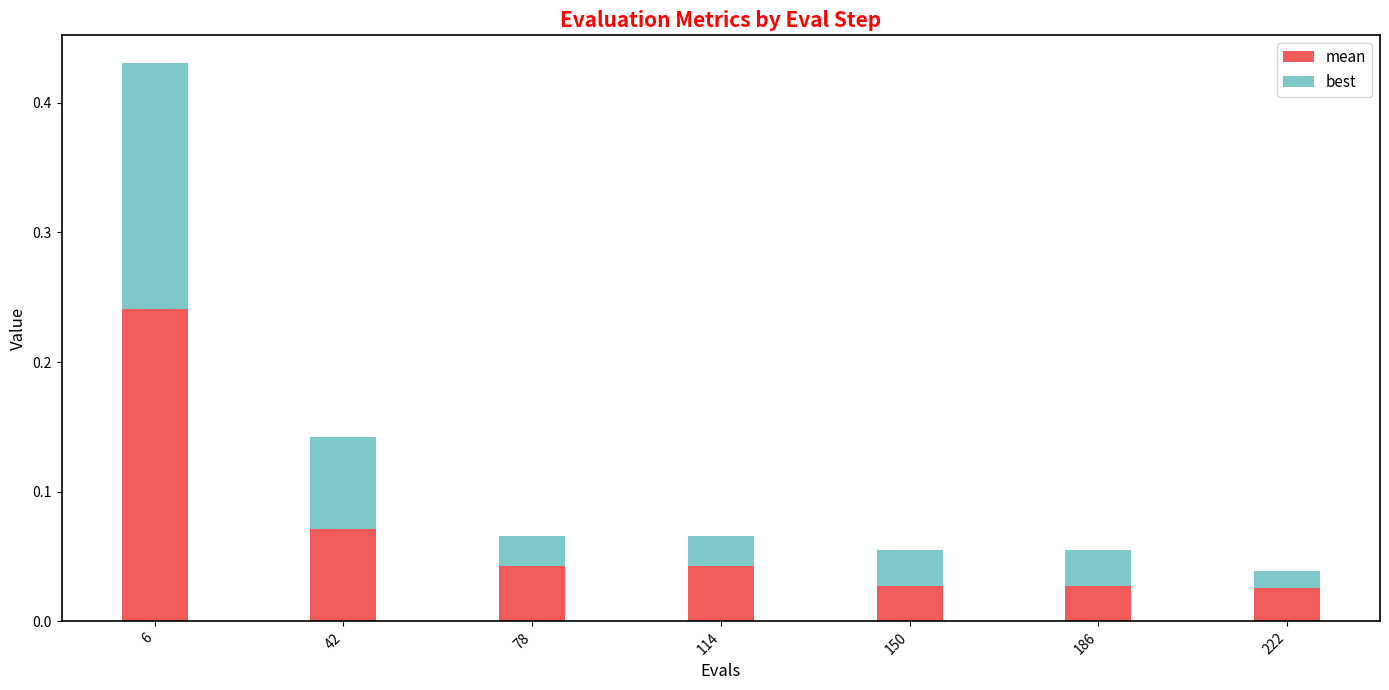

At which category is the sum across all series the highest?

6